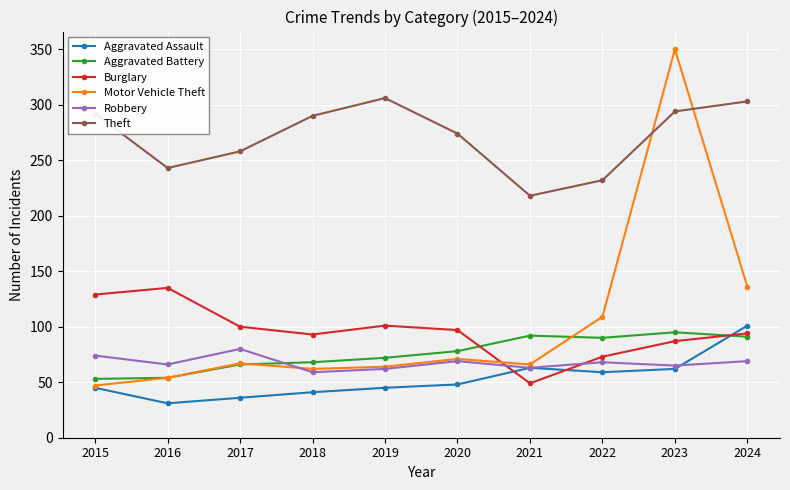

Where do Theft and Motor Vehicle Theft first cross each other?

2022 and 2023